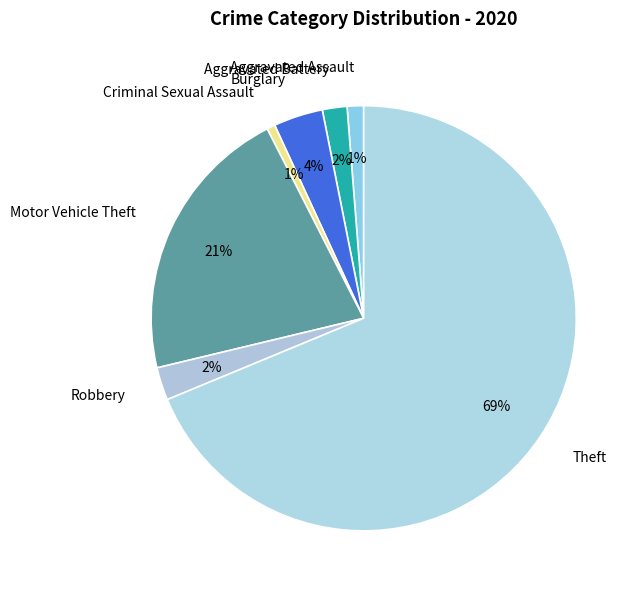

Which slice is the largest?

Theft